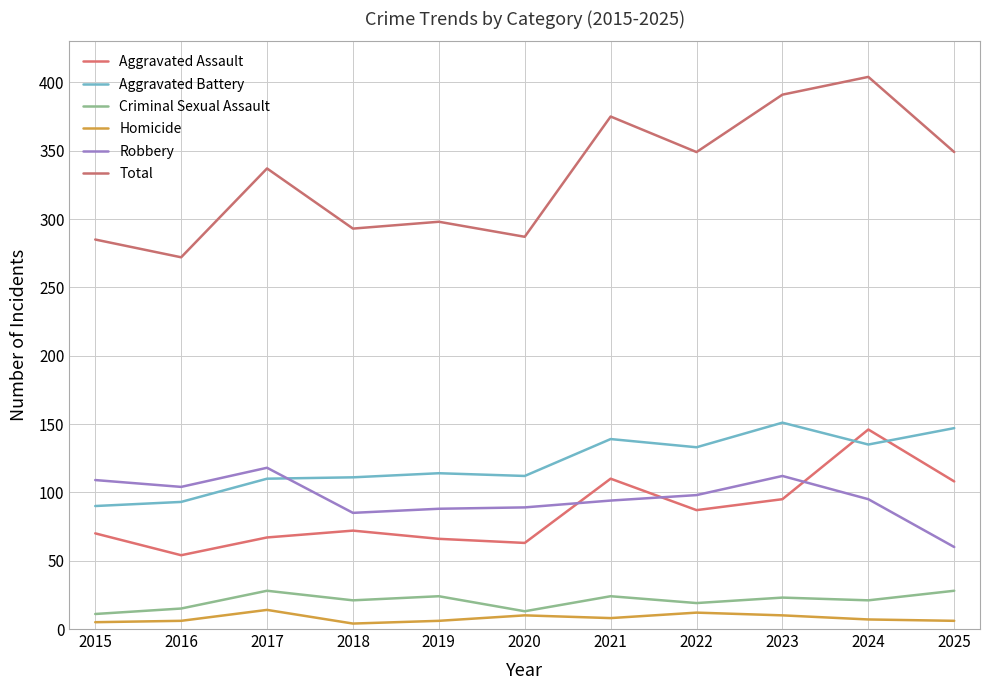

How many interior local valleys does the Aggravated Assault series have?

3